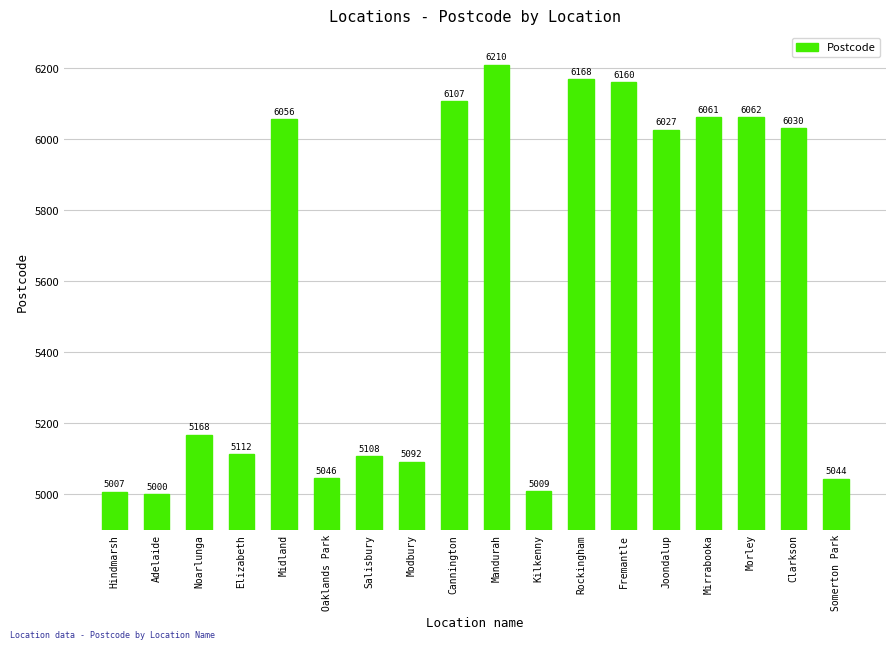

What is the change in value from Kilkenny to Joondalup?

+1018